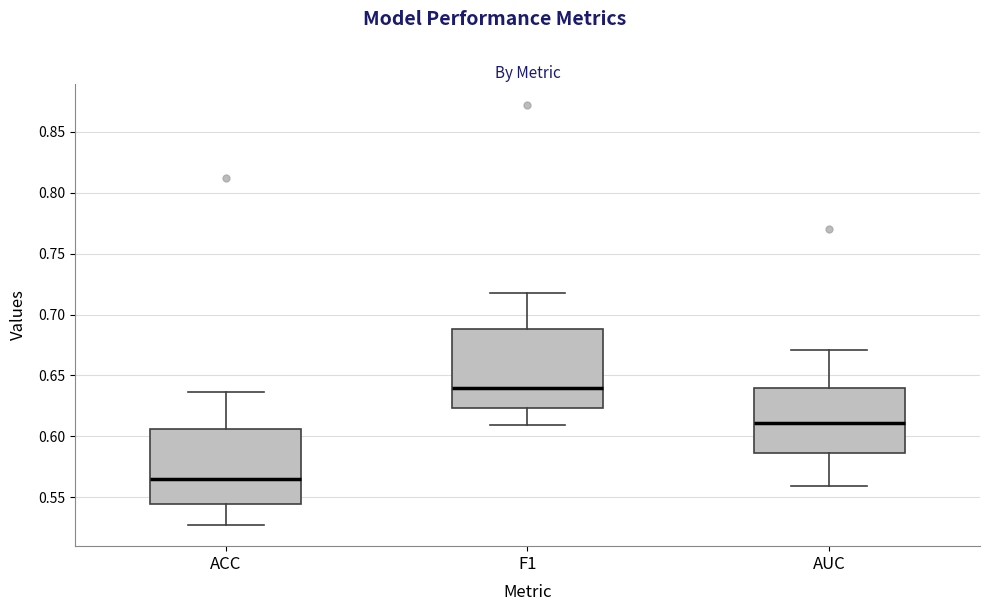

Which box's median line is the highest?

F1